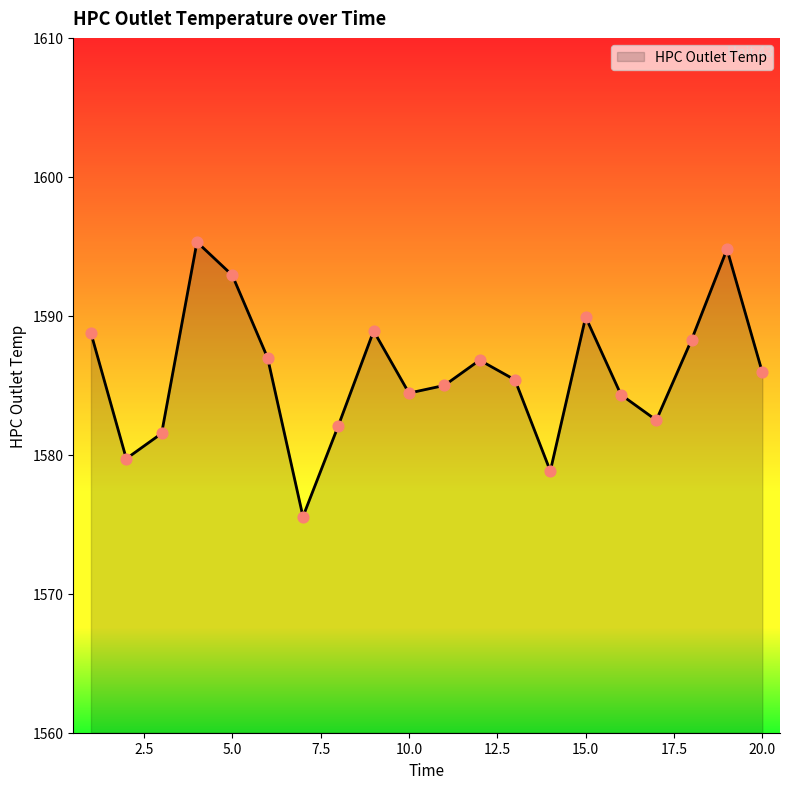

What is the difference between the maximum and minimum values?

19.8